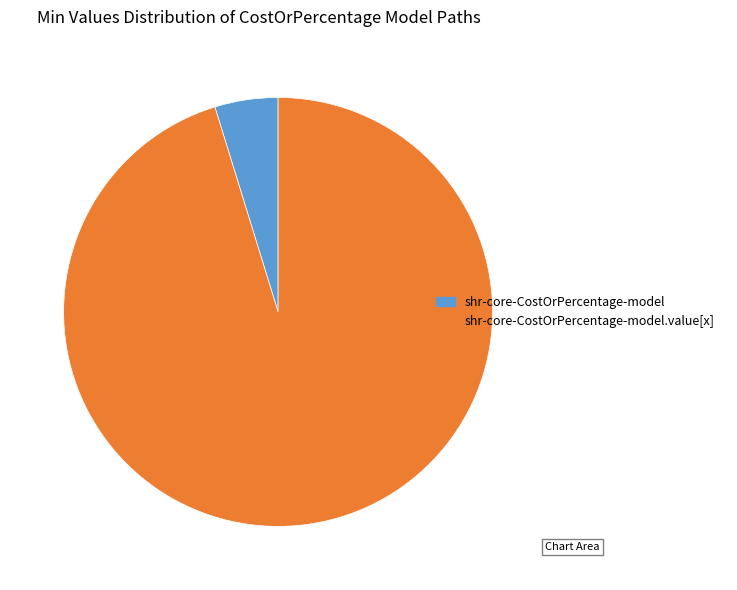

What is the smallest slice in the pie chart?

shr-core-CostOrPercentage-model